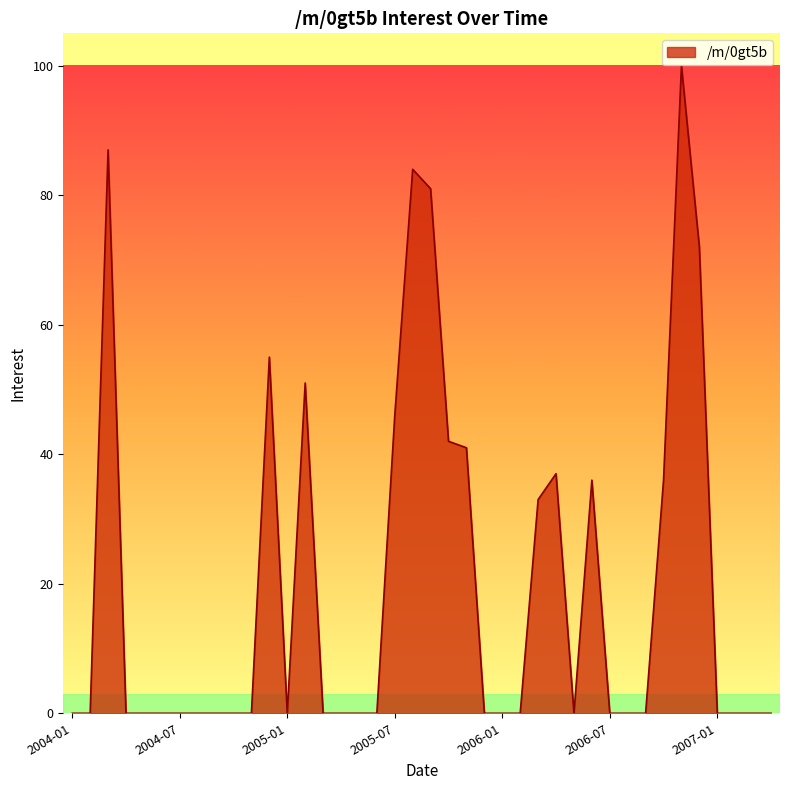

What is the difference between the maximum and minimum values?

100